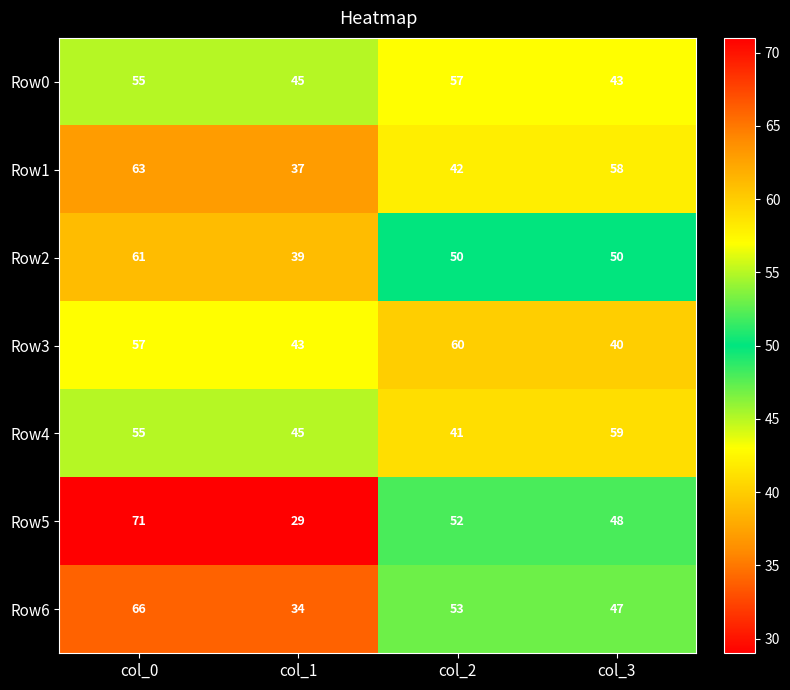

How many data points does each series have?

4